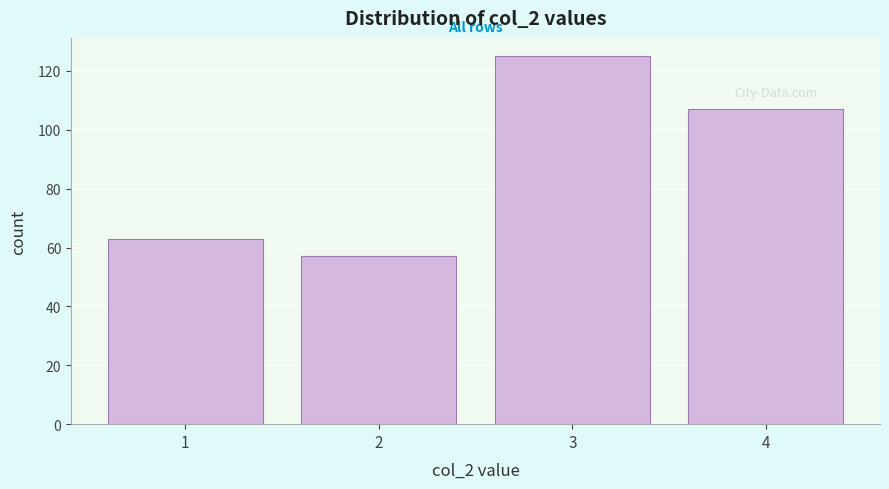

Reading right to left, what are all the values shown in this chart?

4=107	3=125	2=57	1=63